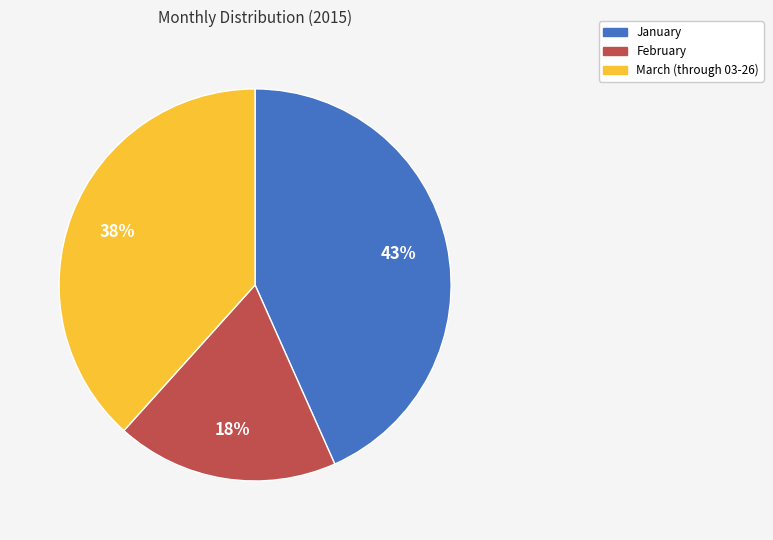

How many slices are in this pie chart?

3